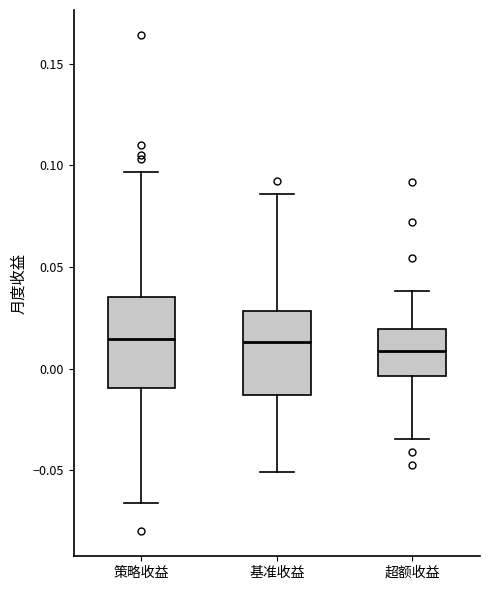

Reading left to right, transcribe this box plot: for each box, give where its median line is, the range the box spans, and where its two whiskers end, as read against the y-axis. The values are not printed on the chart, so give them approximately, as read against the axis.

策略收益: median 0.015, box -0.010 to 0.035, whiskers -0.065 to 0.095
基准收益: median 0.015, box -0.015 to 0.030, whiskers -0.050 to 0.085
超额收益: median 0.010, box -0.005 to 0.020, whiskers -0.035 to 0.040